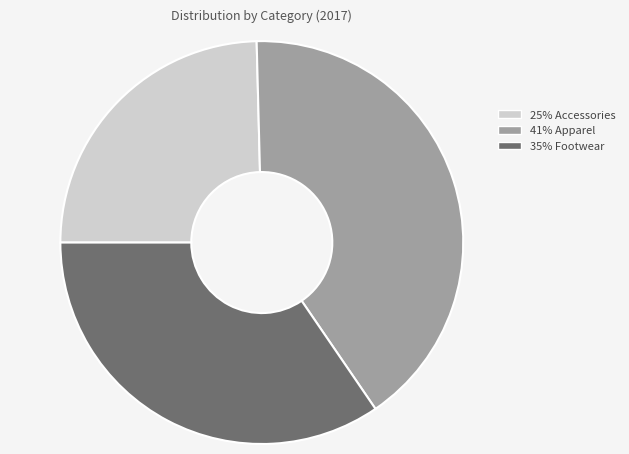

Does any single category account for the majority?

No